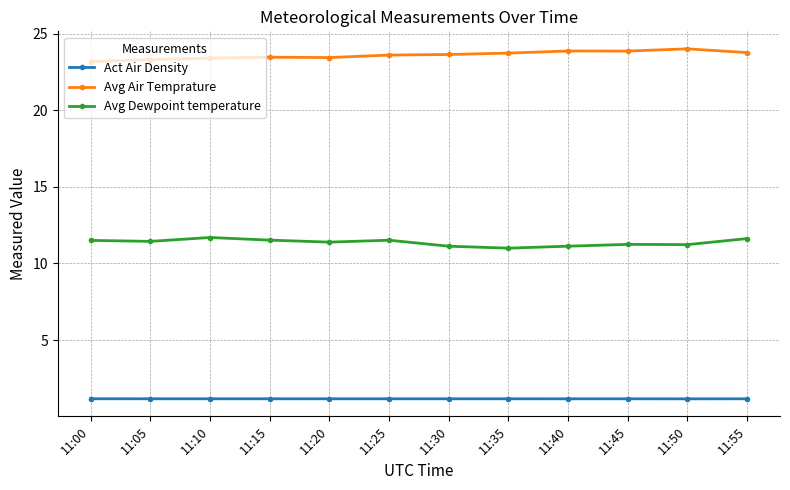

What is the total value across all series at 11:50?

36.4